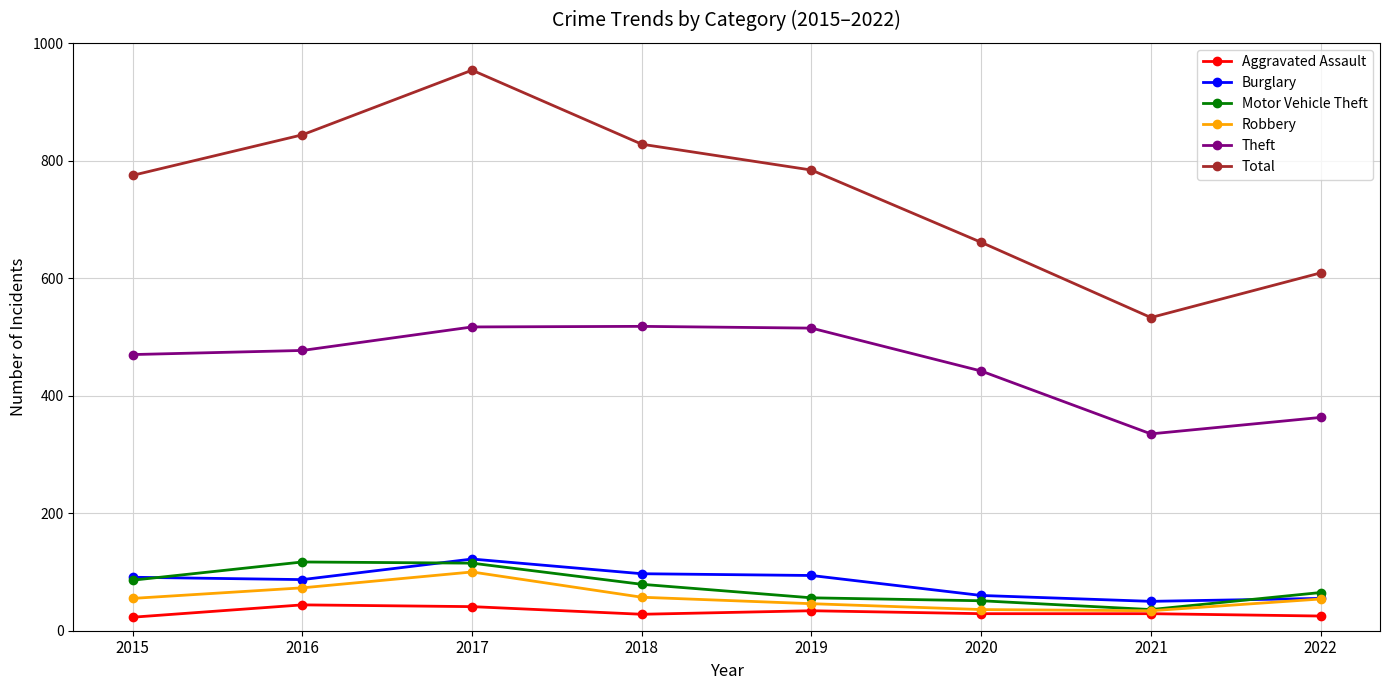

True or false: Total and Theft cross at least once.

False